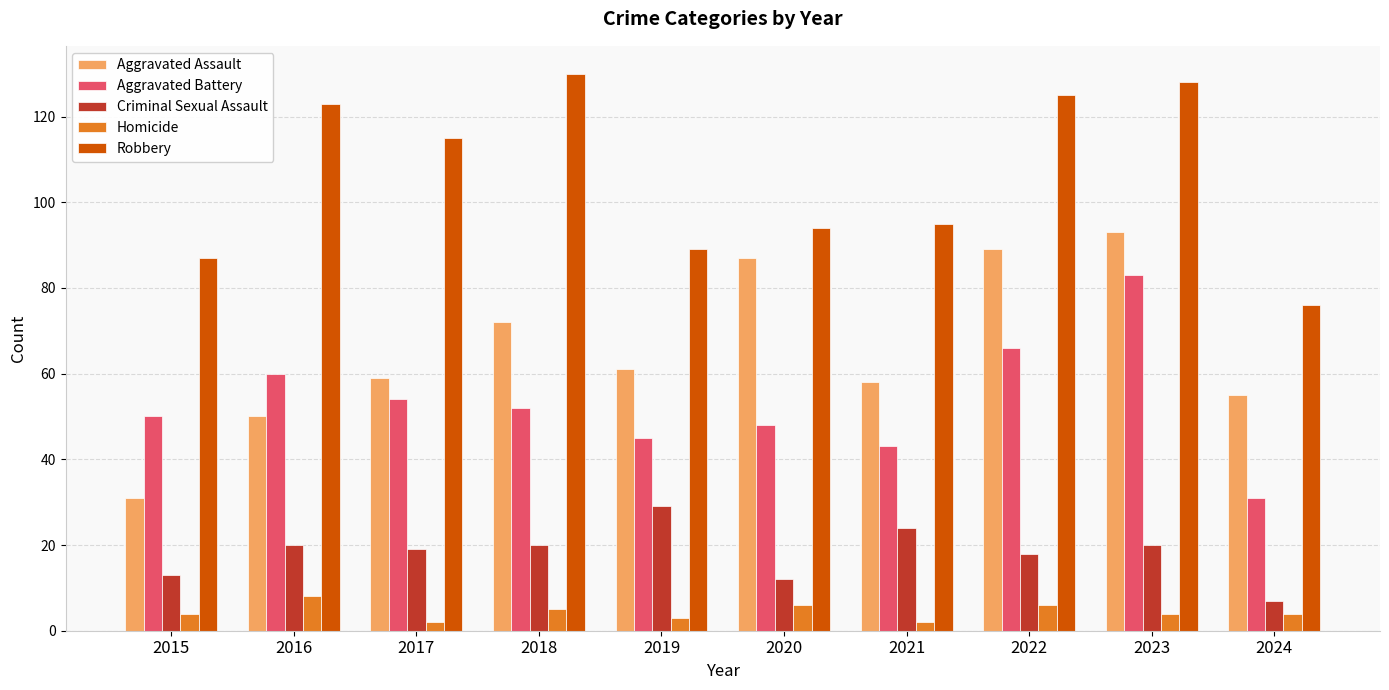

How many groups of bars are there?

10